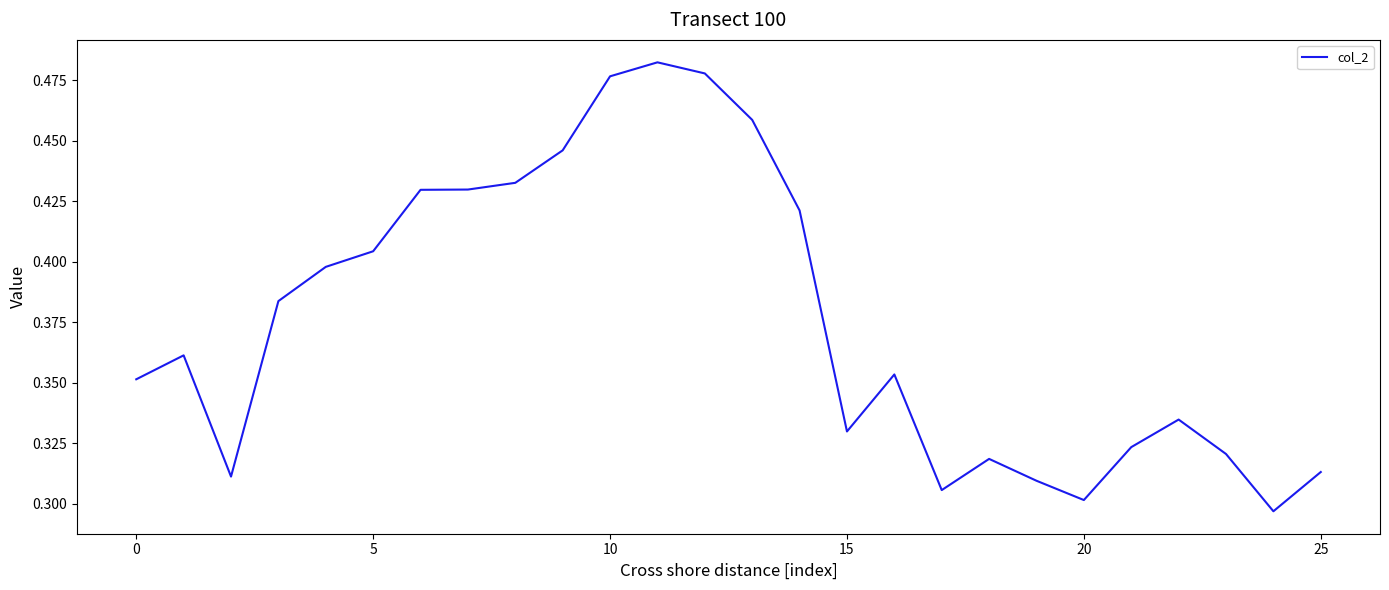

What is the difference between the maximum and minimum values?

0.2